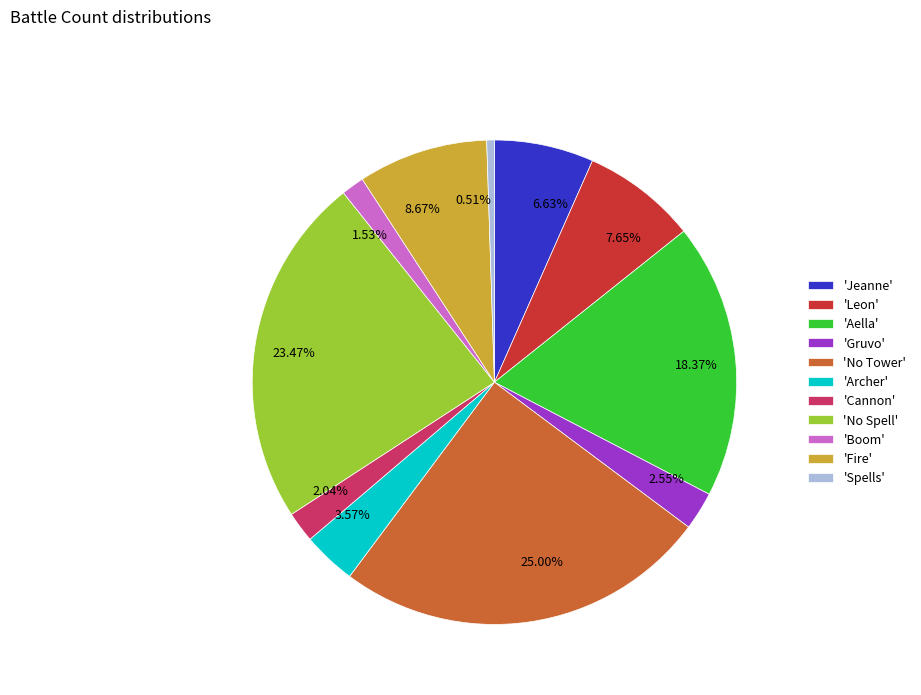

Is there a majority slice in this chart?

No